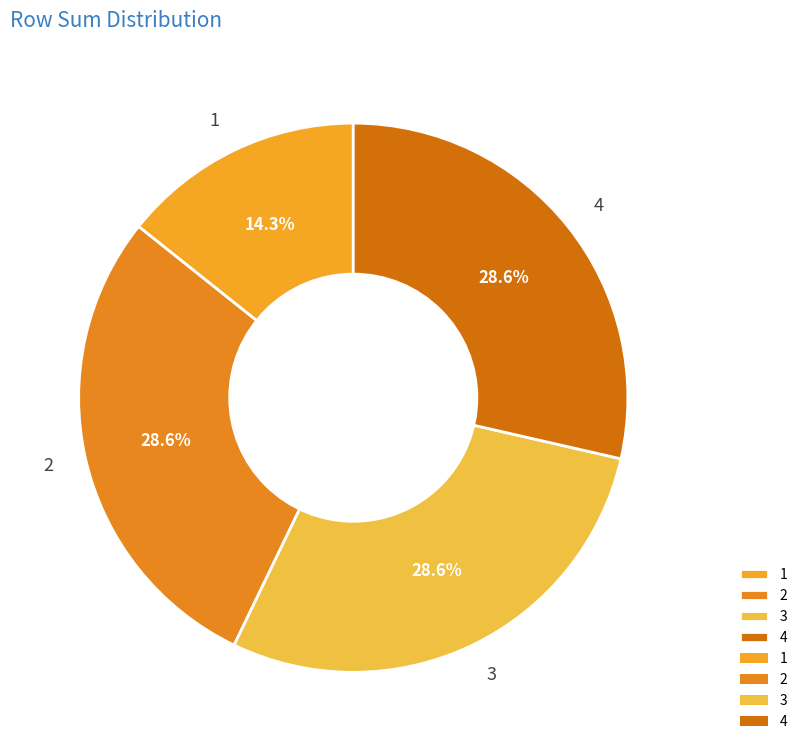

How much of the chart is everything except 4?

71.4%